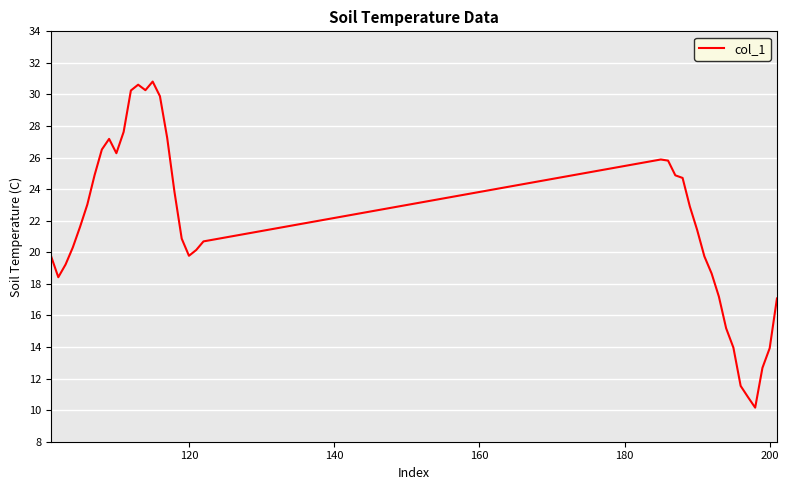

What is the smallest value displayed?

10.2